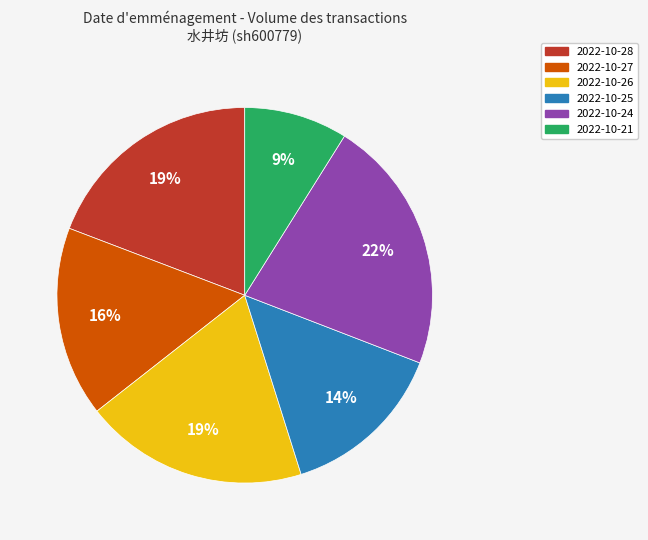

Is the sum of 2022-10-28 and 2022-10-24 greater than half?

No